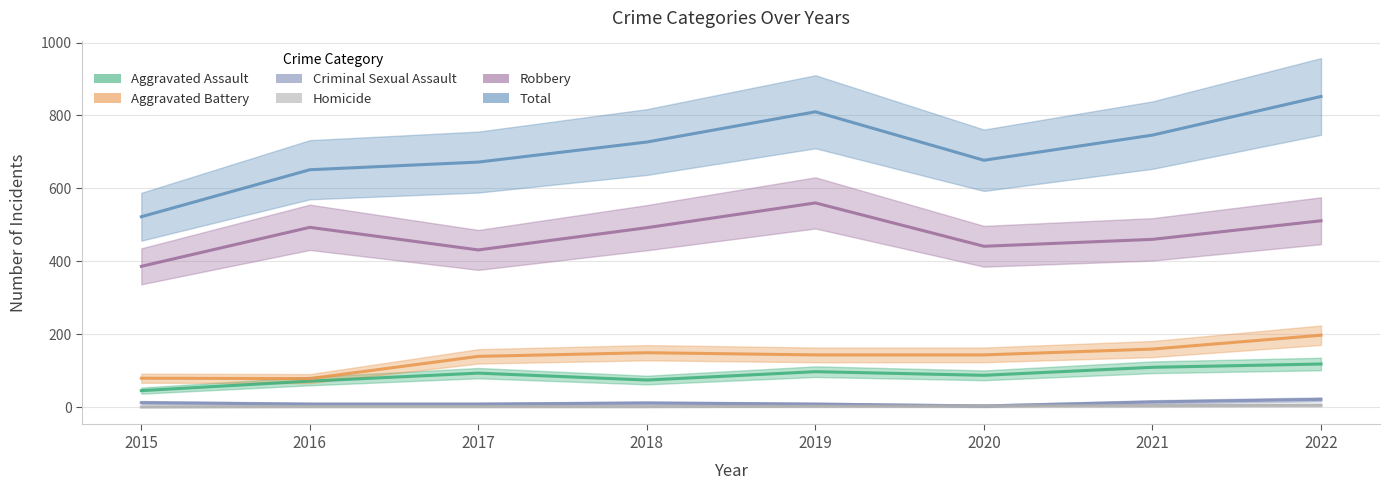

What is the total value across all series at 2015?

1044